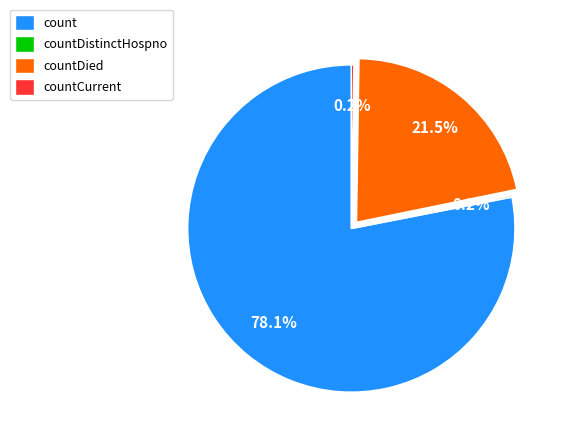

Is count the majority of the pie?

Yes